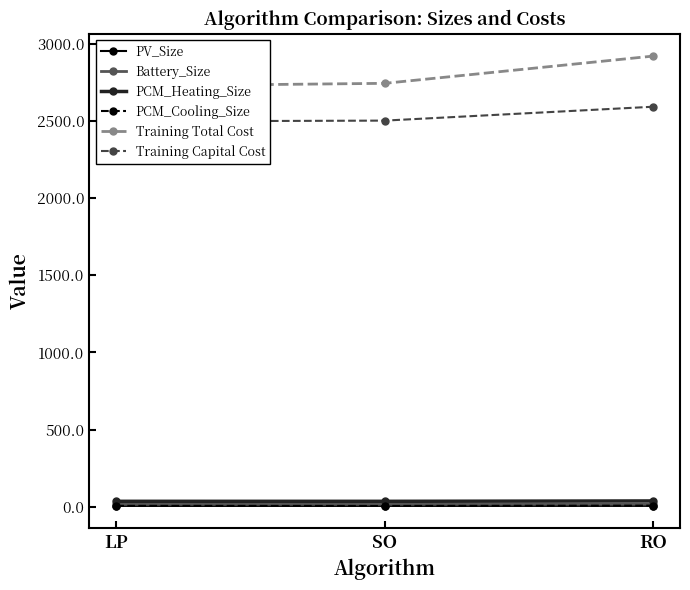

What is the label of the 1st point from the left?

LP